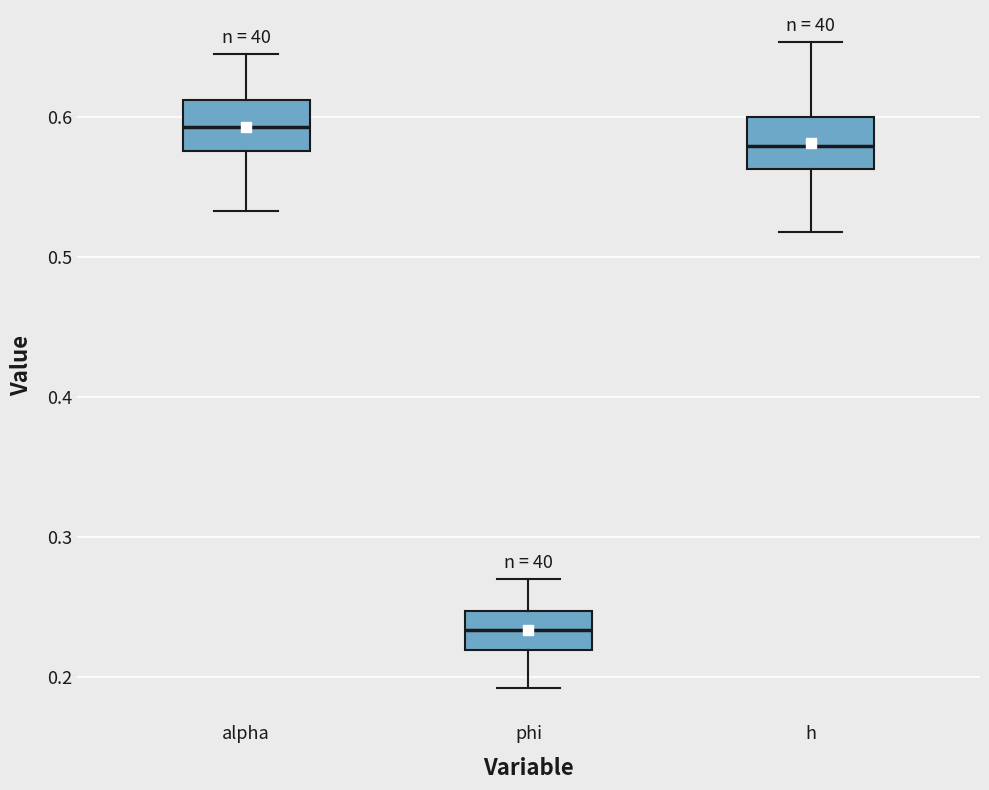

Reading left to right, read every box against the y-axis: the position of its median line, the range the box covers, and the ends of its whiskers. The values are not printed on the chart, so give them approximately, as read against the axis.

alpha: median 0.59, box 0.58 to 0.61, whiskers 0.53 to 0.65
phi: median 0.23, box 0.22 to 0.25, whiskers 0.19 to 0.27
h: median 0.58, box 0.56 to 0.60, whiskers 0.52 to 0.65